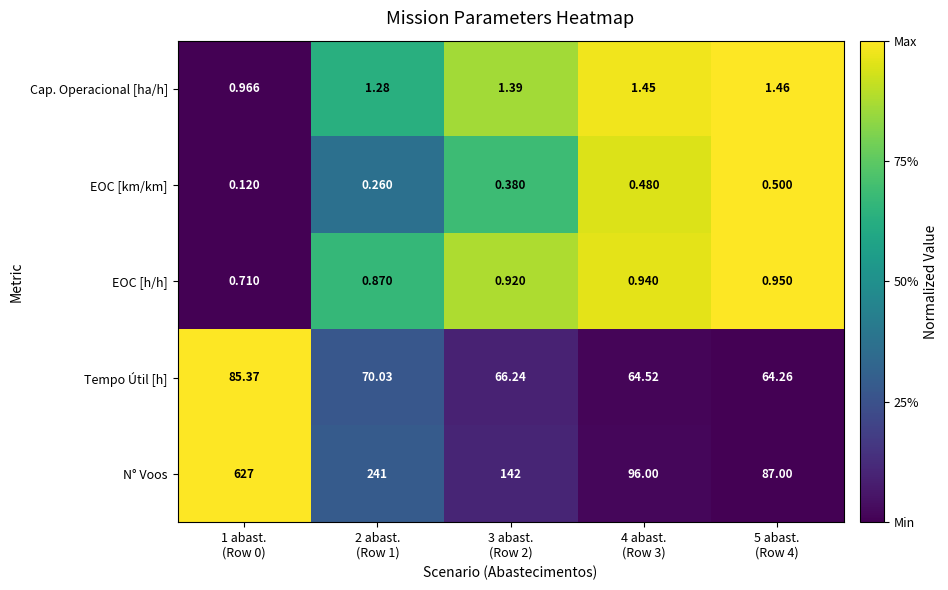

Which series has the largest range (max minus min)?

N° Voos